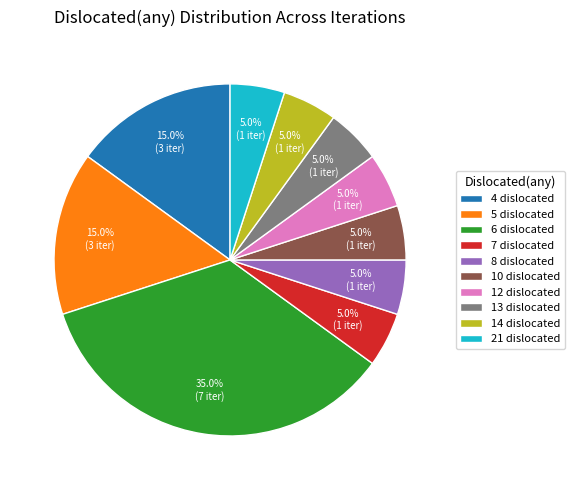

Does 8 dislocated represent more than half of the total?

No